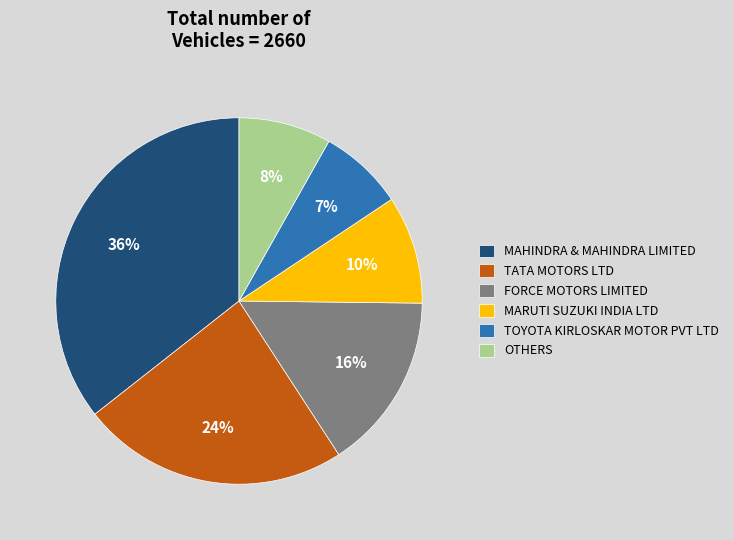

Is there any slice that represents more than half of the pie?

No